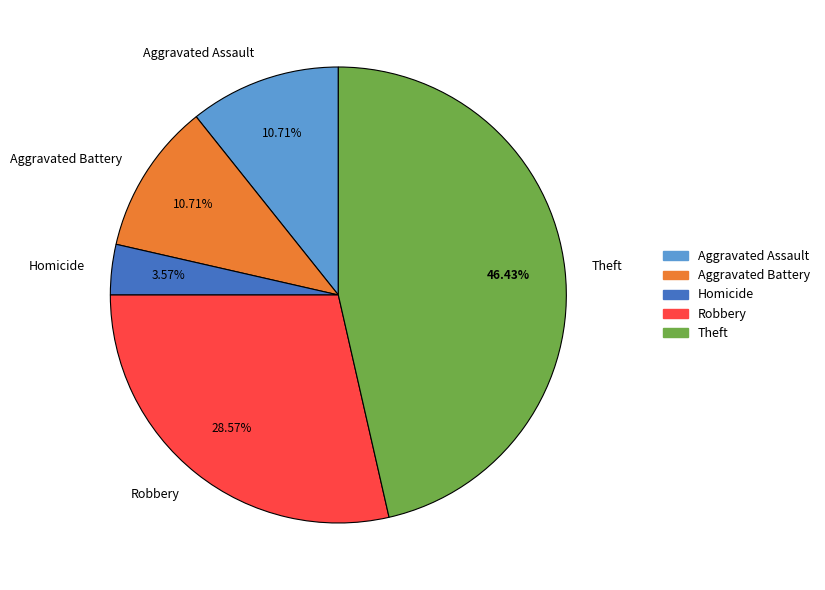

Is there a majority slice in this chart?

No